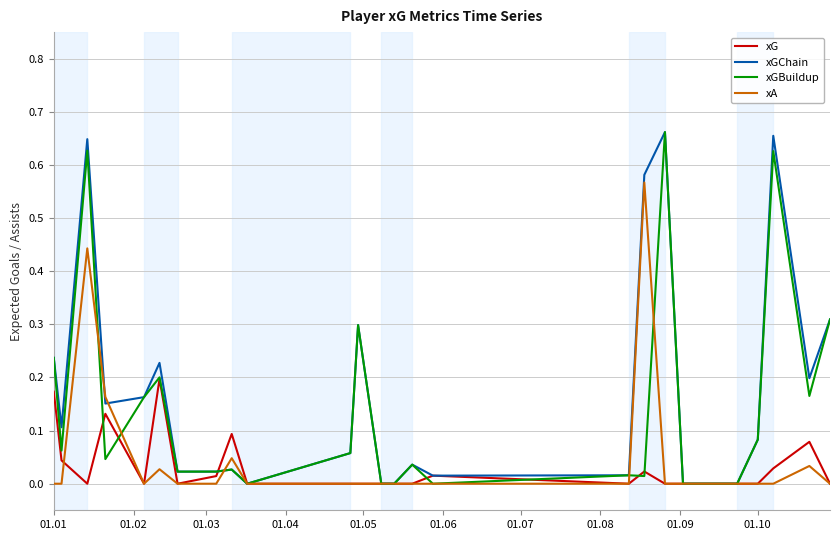

What are all the series names shown in the legend?

xG, xGChain, xGBuildup, xA